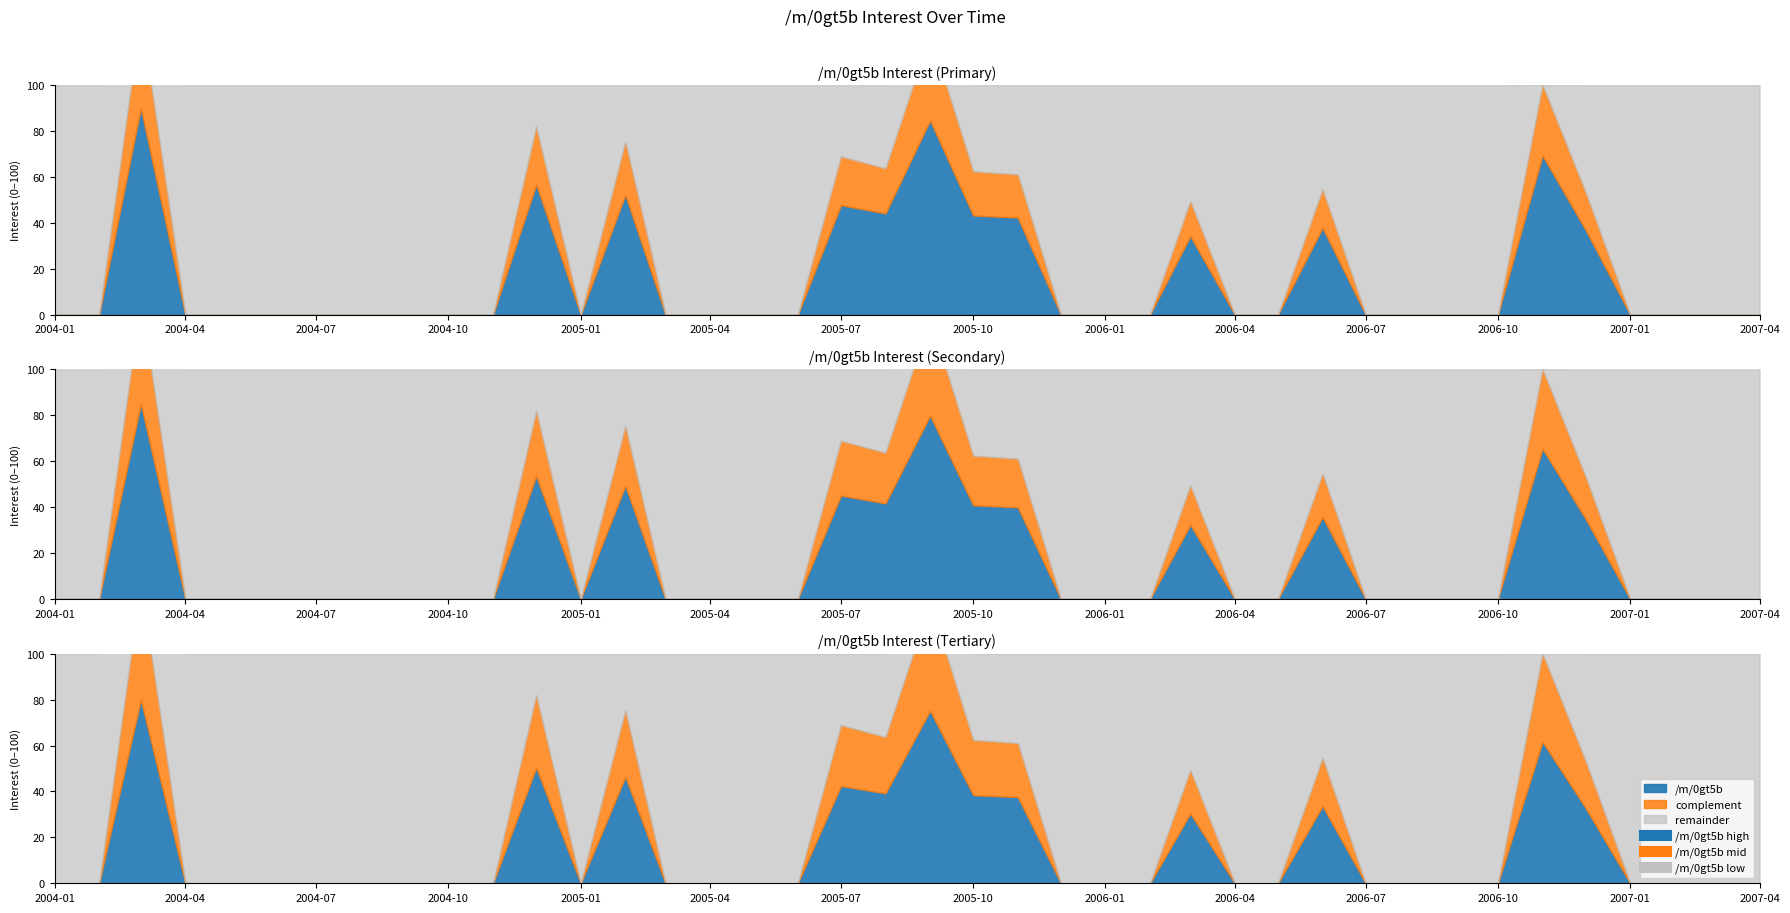

Between 2007-04-01 and 2005-12-01, which is larger?

2007-04-01